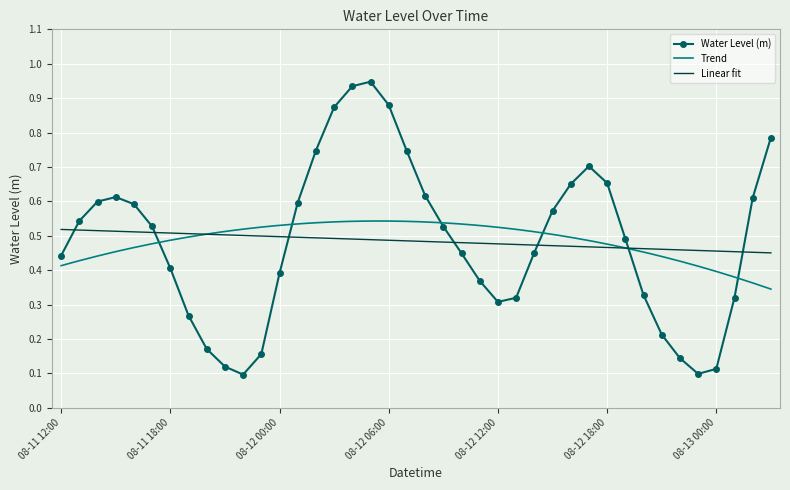

What is the difference between the values at 08-11 22:00 and 08-12 18:00?

0.6